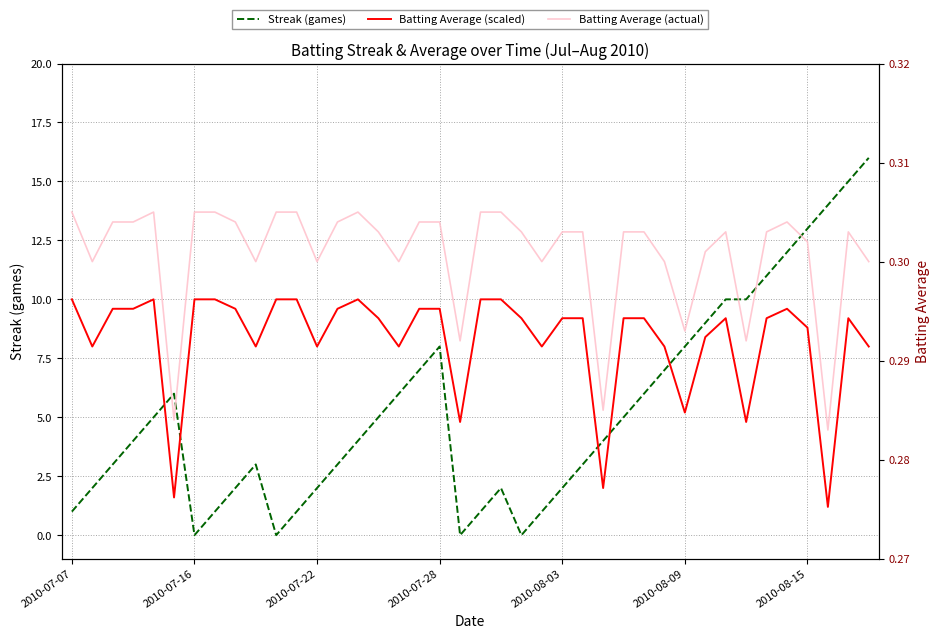

What are all the series names shown in the legend?

Streak (games), Batting Average (scaled), Batting Average (actual)